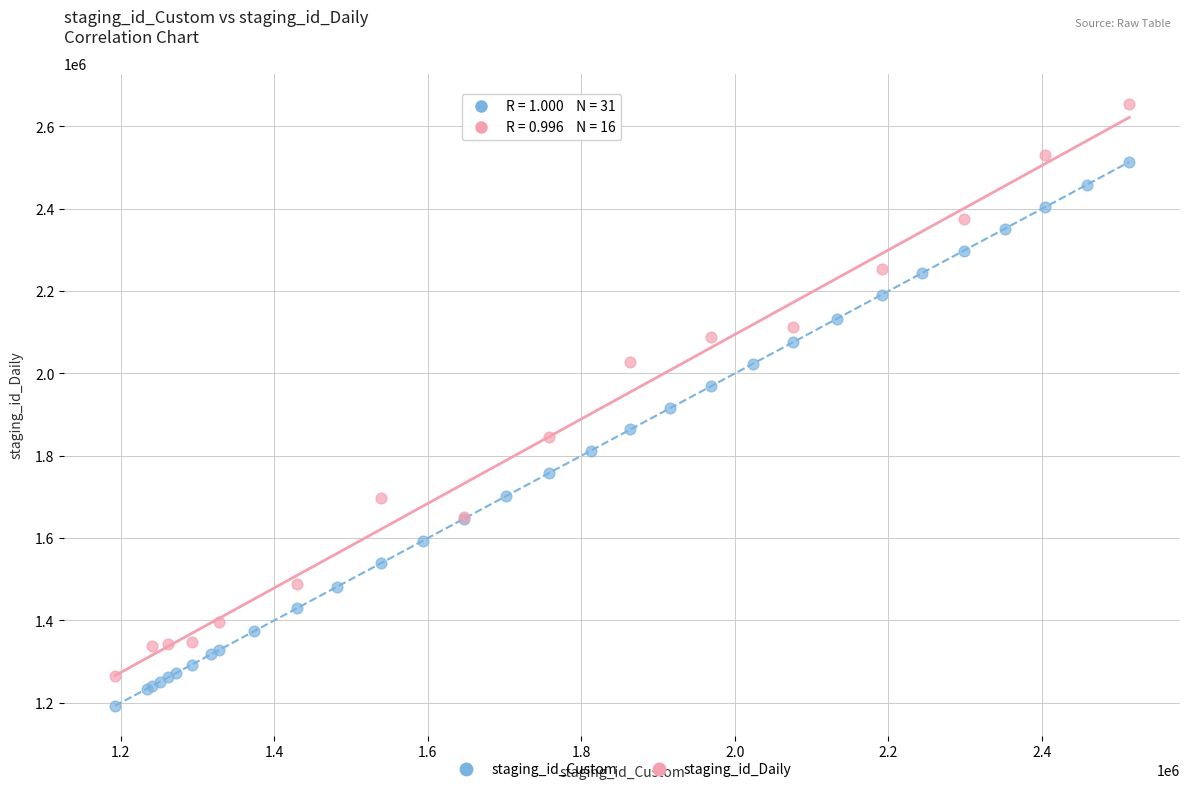

Which series reaches the maximum Y coordinate?

staging_id_Daily